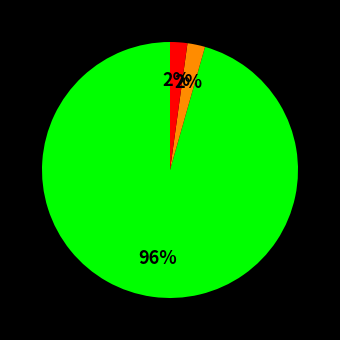

Does any single category account for the majority?

Yes